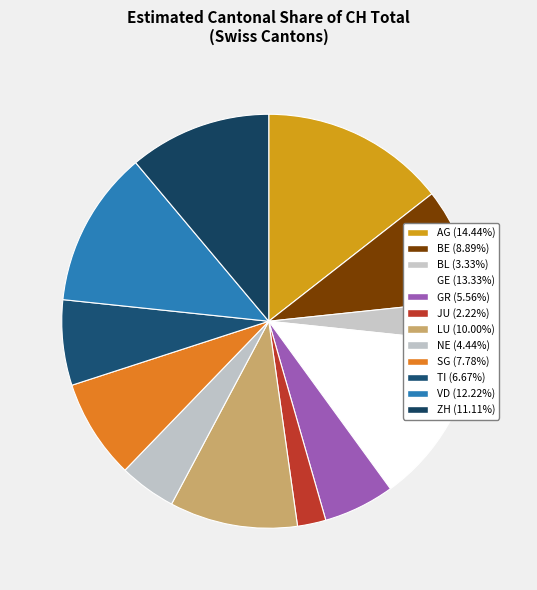

Rank the categories by value from highest to lowest.

AG, GE, VD, ZH, LU, BE, SG, TI, GR, NE, BL, JU